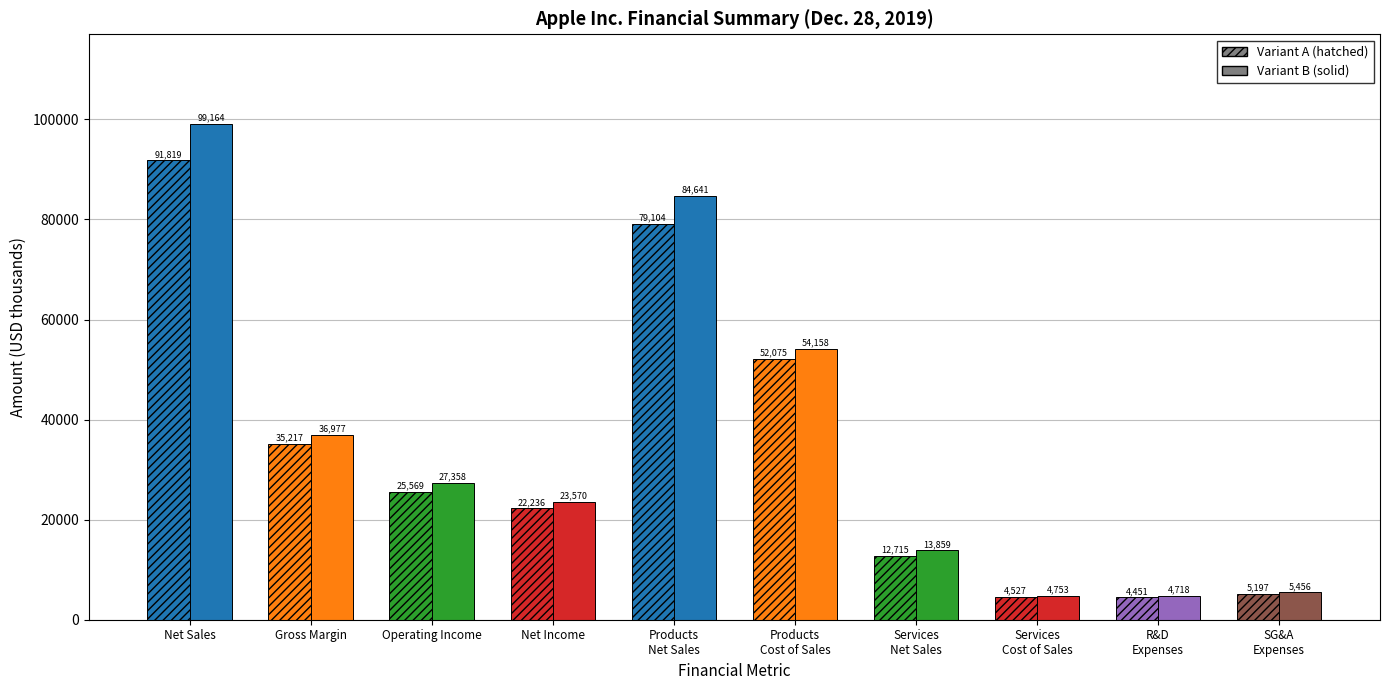

What is the difference between the Variant B (solid) values at Net Sales and R&D
Expenses?

94446.5